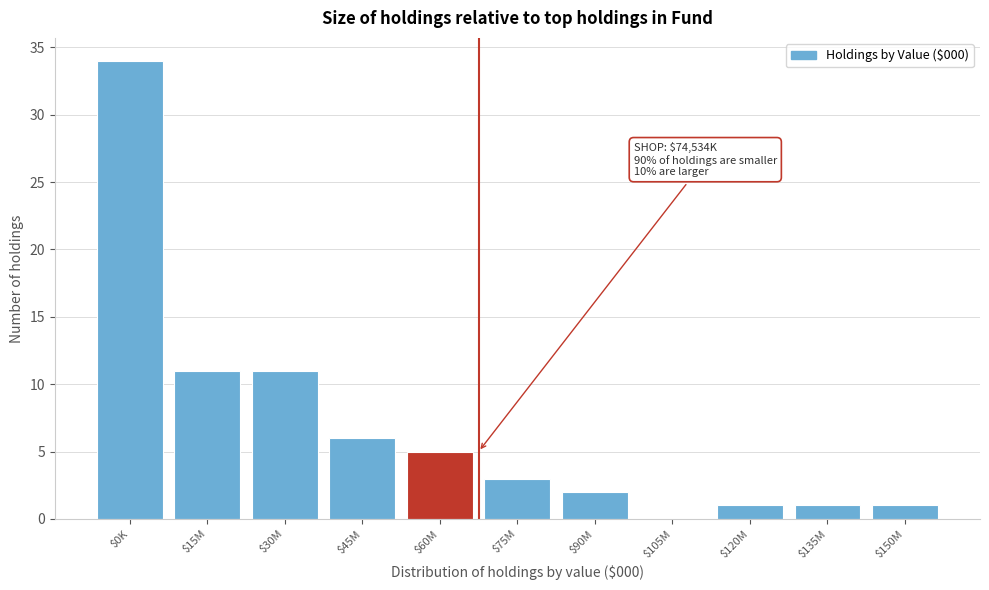

Is it true that the value at $45M is 10?

False